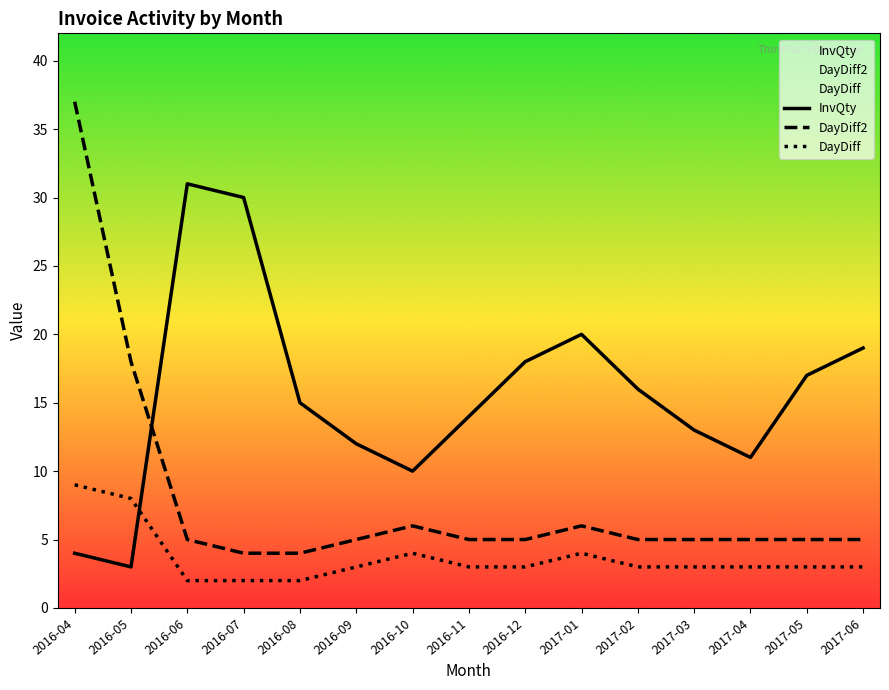

True or false: DayDiff has a value of 1 at 2016-12.

False